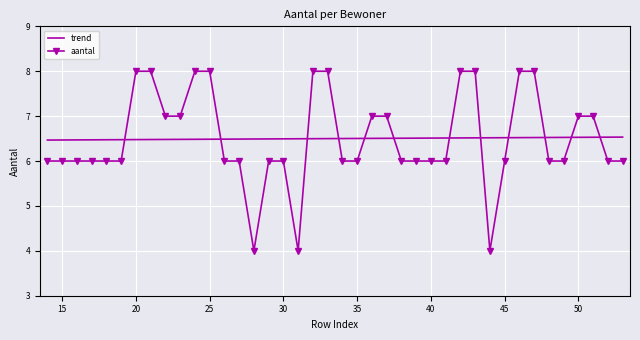

What is the maximum value shown in the chart?

8.0